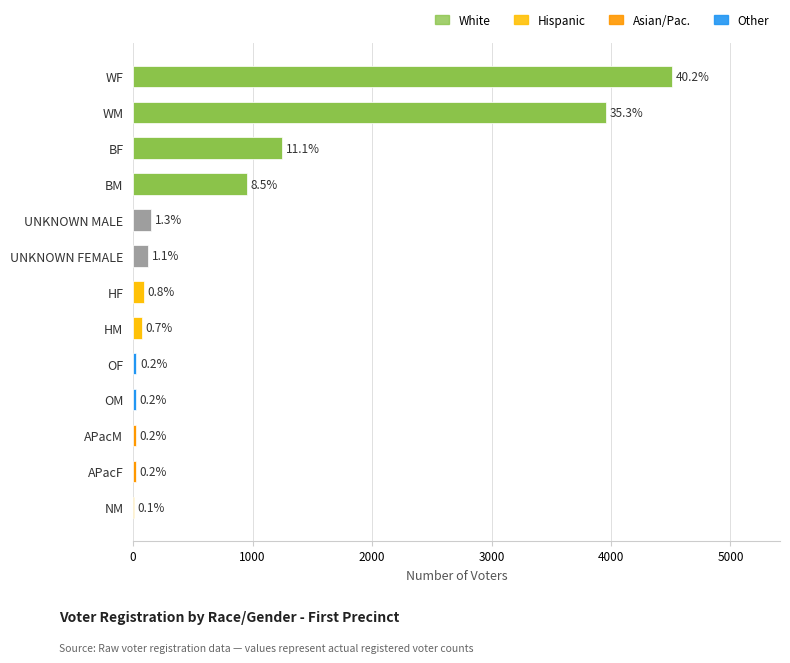

What is the sum of the values at WF and BF?

5759